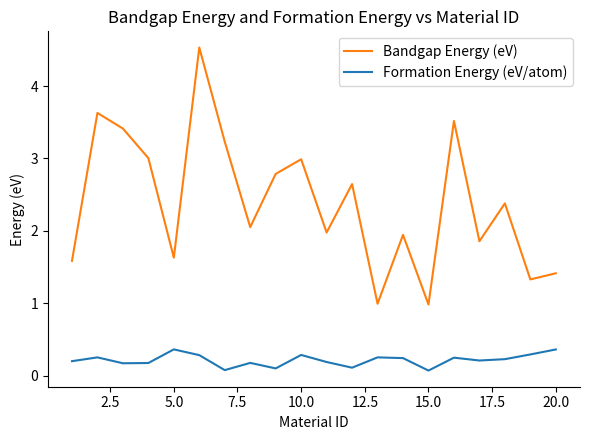

Which series has the widest spread of values?

Bandgap Energy (eV)